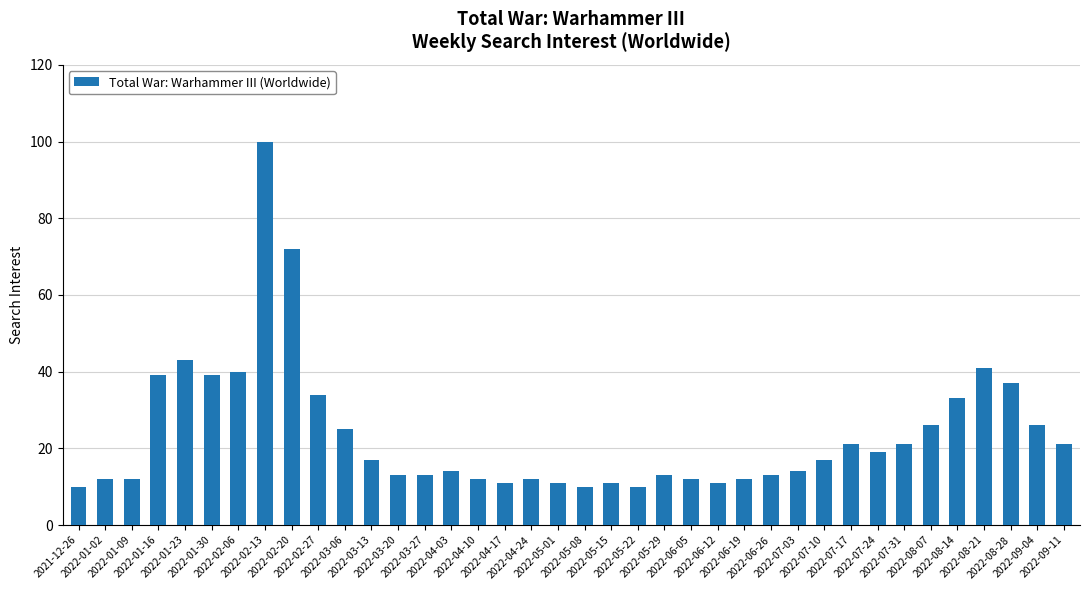

What is the minimum value shown in the chart?

10